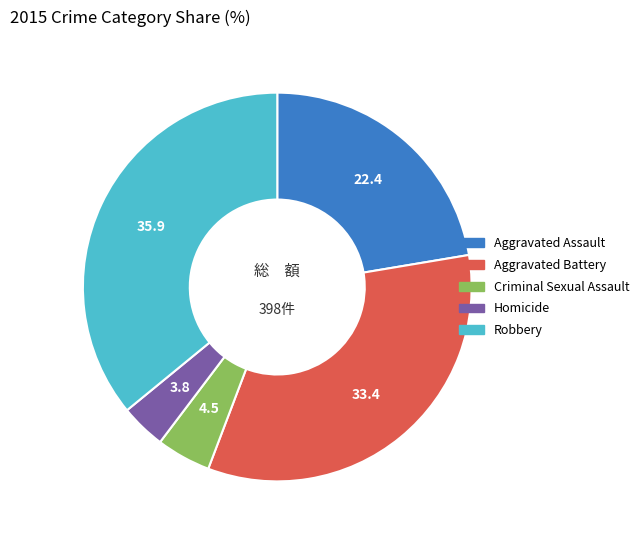

How many segments does this pie chart have?

5